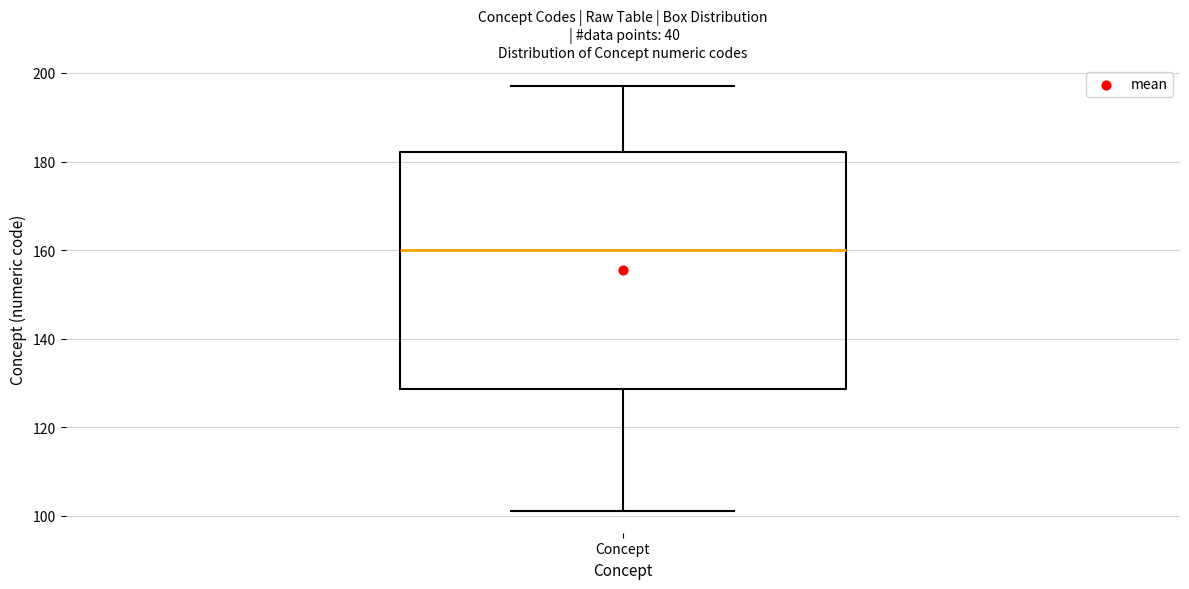

Transcribe this box plot: give where the median line is, the range the box spans, and where the two whiskers end, as read against the y-axis. The values are not printed on the chart, so give them approximately, as read against the axis.

median 160, box 128 to 182, whiskers 102 to 198